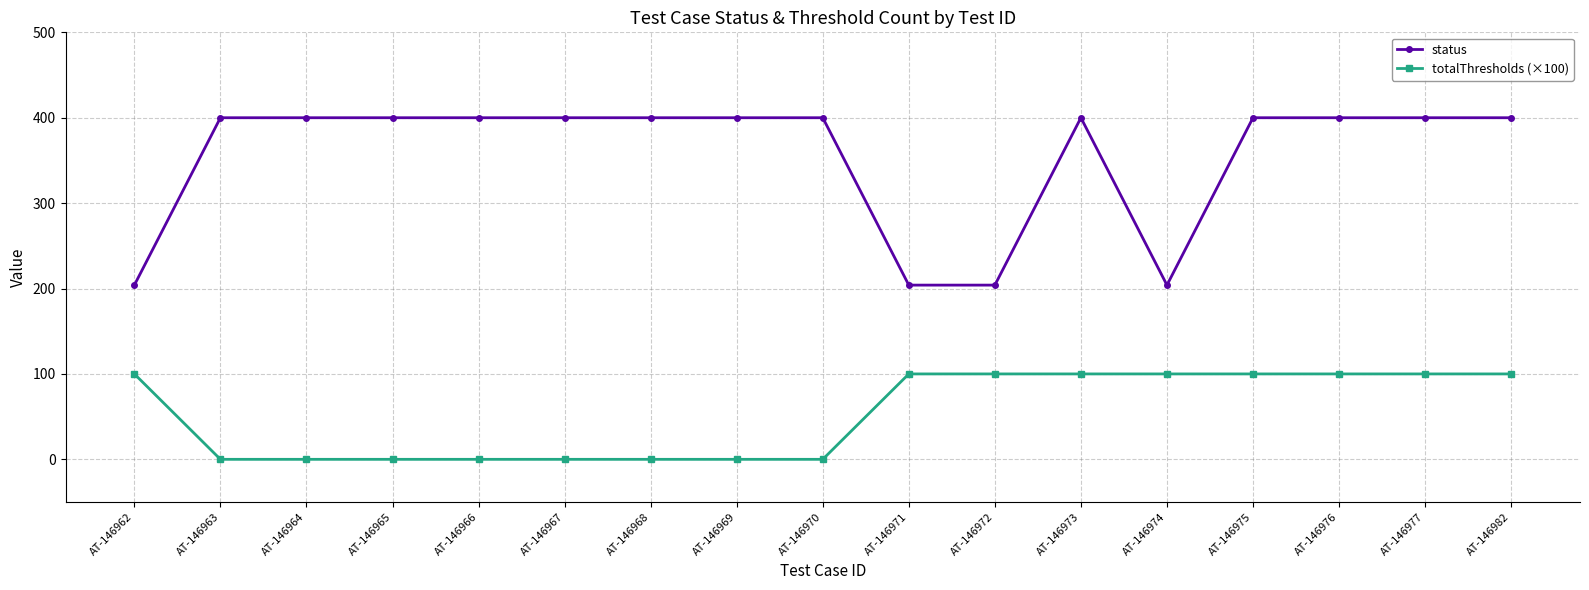

True or false: totalThresholds (×100) has a value of 160 at AT-146962.

False